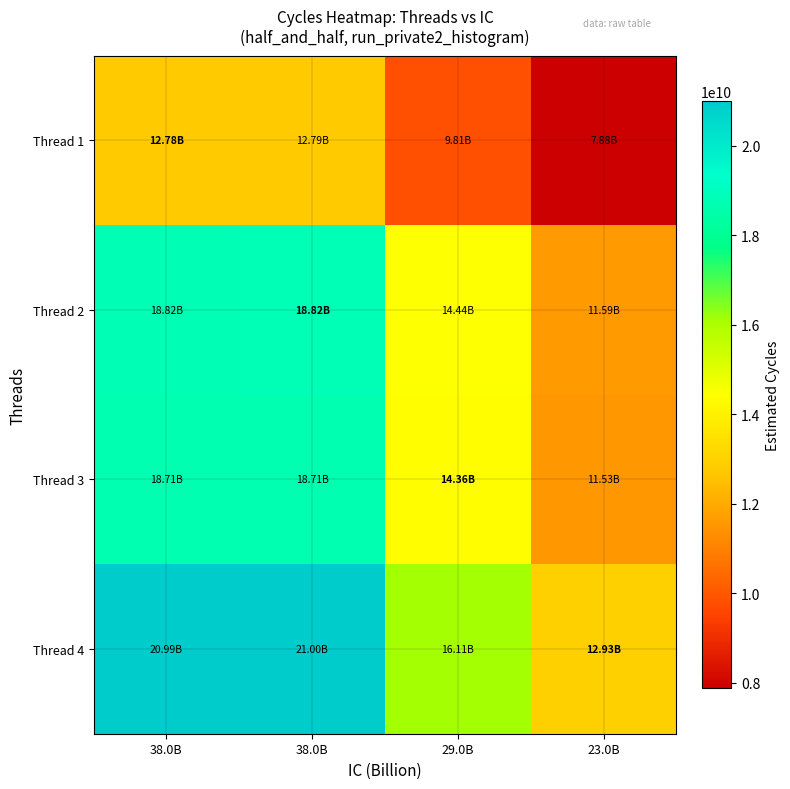

Reading left to right, list all the values displayed in this chart.

Thread 1: 38.0B=12783717399.0	38.0B=12785424232.3	29.0B=9812926220.4	23.0B=7875857118.6
Thread 2: 38.0B=18816309442.0	38.0B=18818821724.0	29.0B=14443612177.2	23.0B=11592446863.3
Thread 3: 38.0B=18711090923.4	38.0B=18713589157.0	29.0B=14362845251.0	23.0B=11527623307.5
Thread 4: 38.0B=20992651950.1	38.0B=20995454809.1	29.0B=16114197328.3	23.0B=12933258937.0